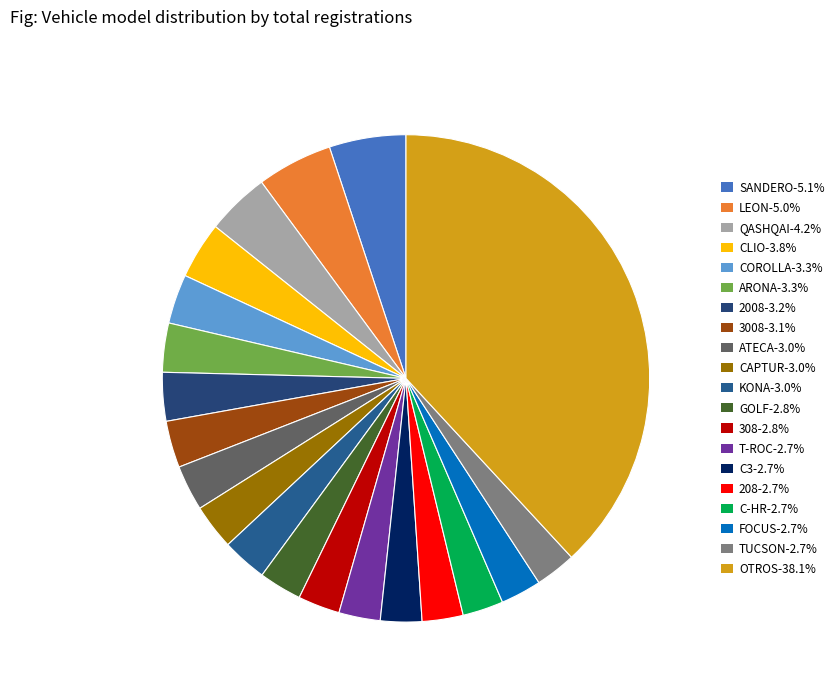

Does QASHQAI represent more than half of the total?

No